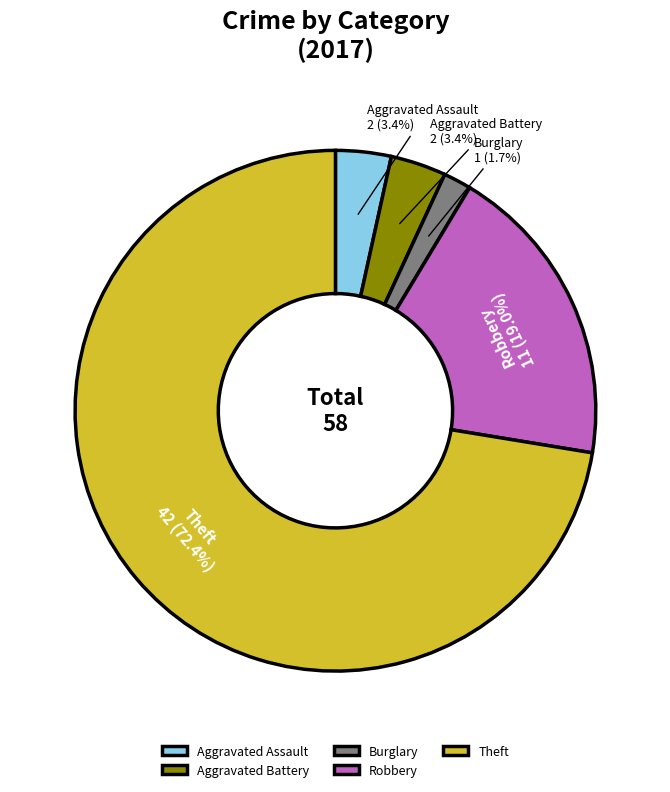

To the nearest percent, what percentage of the pie is Aggravated Assault?

3%